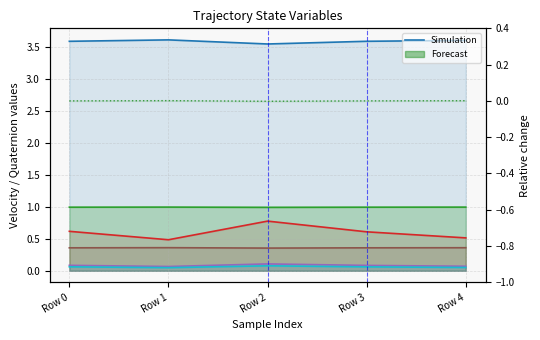

Rank the categories by value from highest to lowest.

Row 1, Row 4, Row 3, Row 0, Row 2